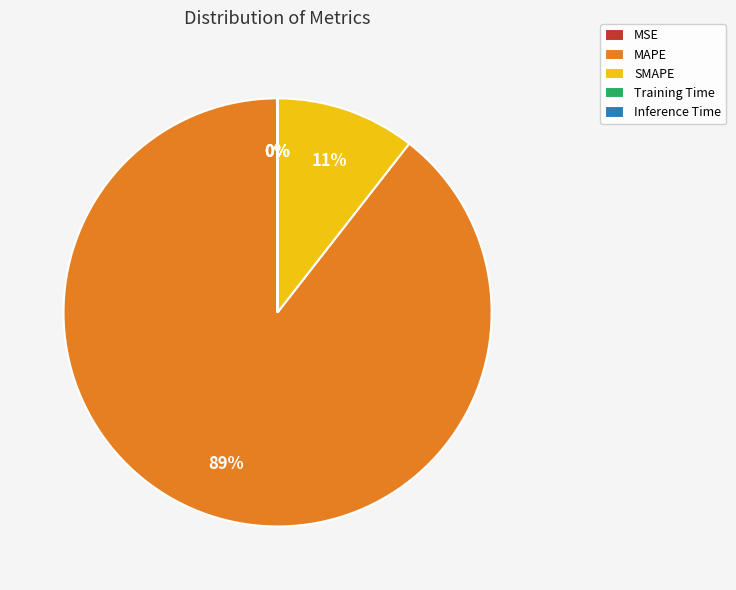

Which category has the biggest portion of the pie?

MAPE